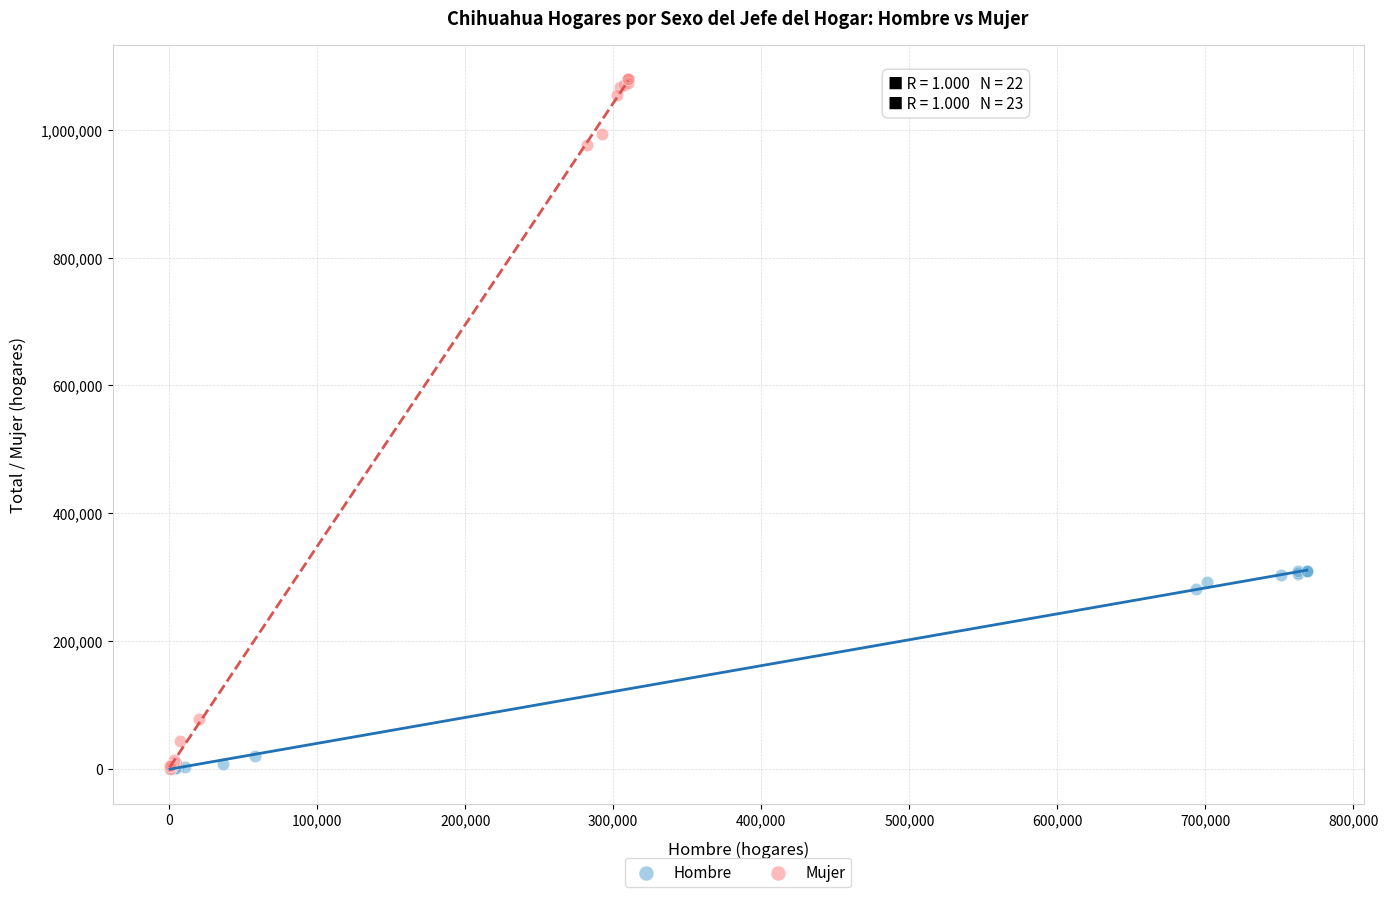

Which series has the largest Y range (max minus min)?

Mujer